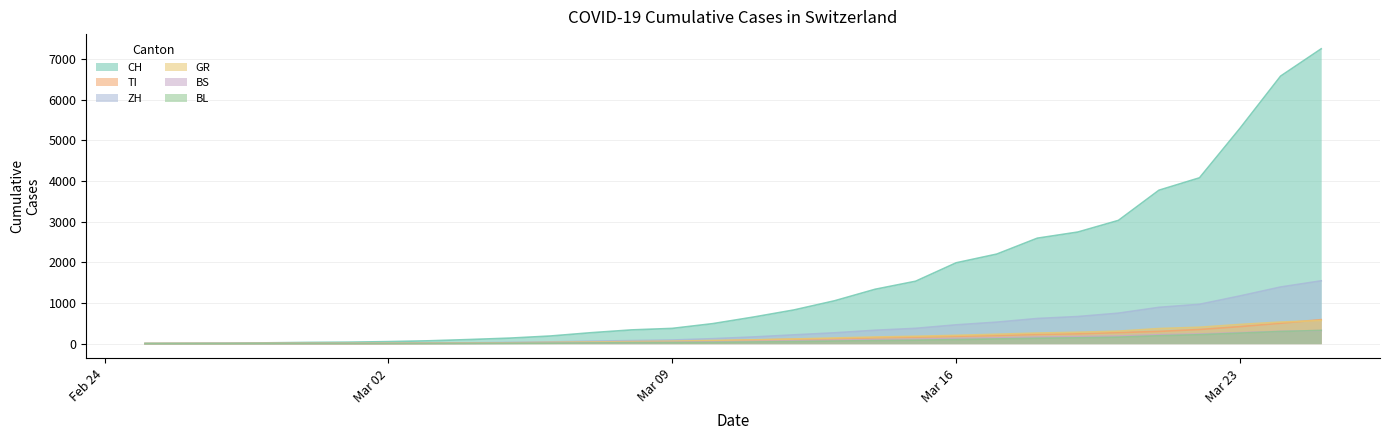

Where is CH nearest to the value 3622?

2020-03-21